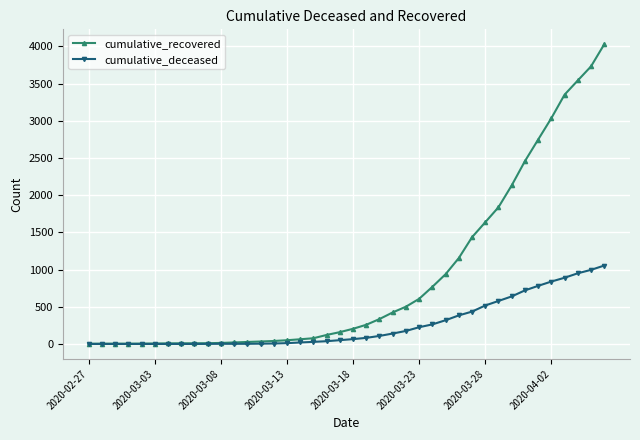

Which series has the largest range (max minus min)?

cumulative_recovered